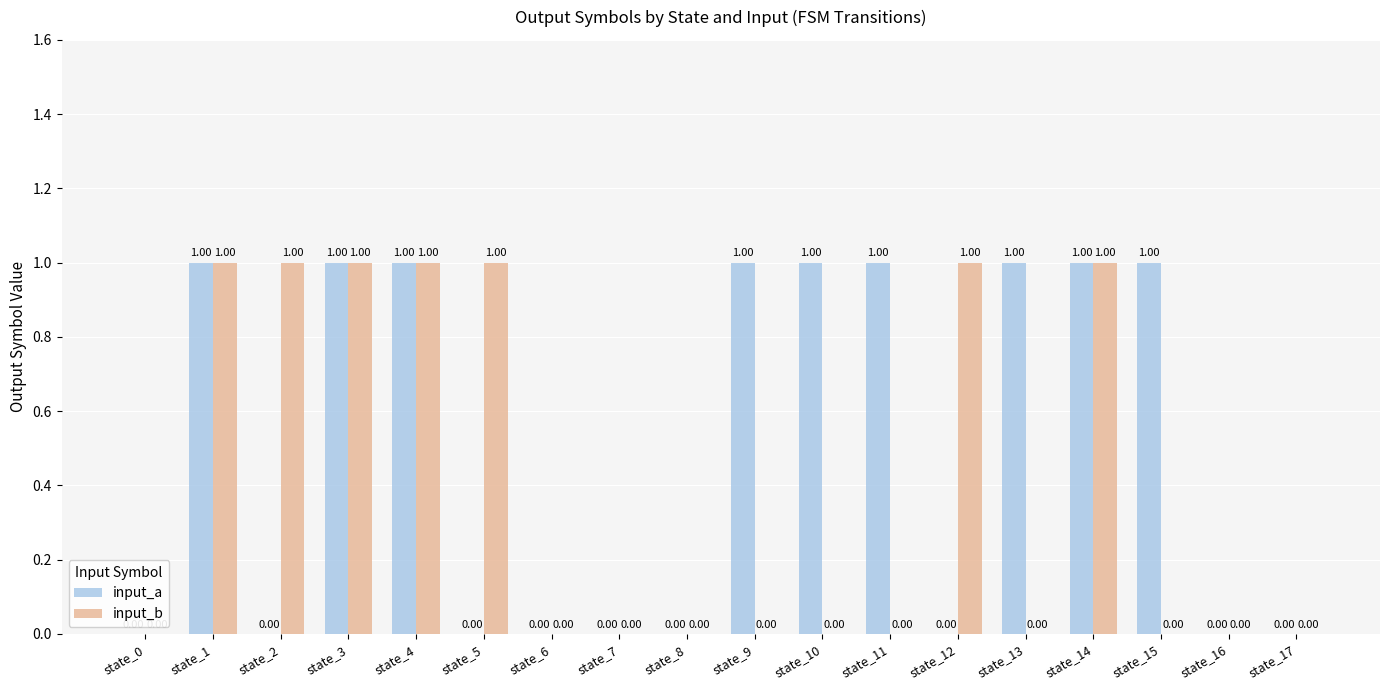

What is the highest value of the input_a series?

1